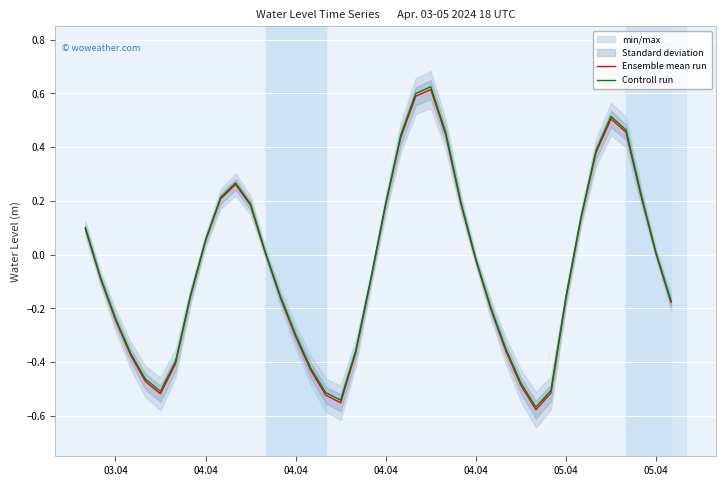

Which series has the widest spread of values?

Controll run